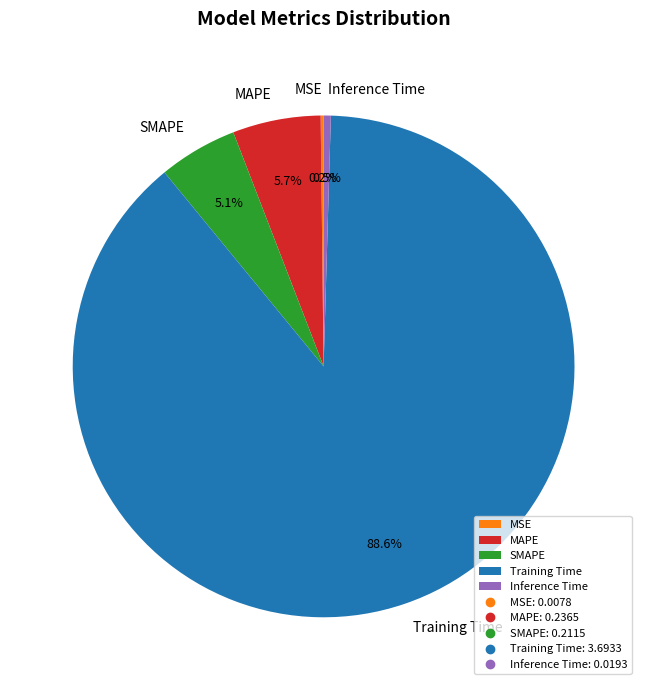

Is there a majority slice in this chart?

Yes